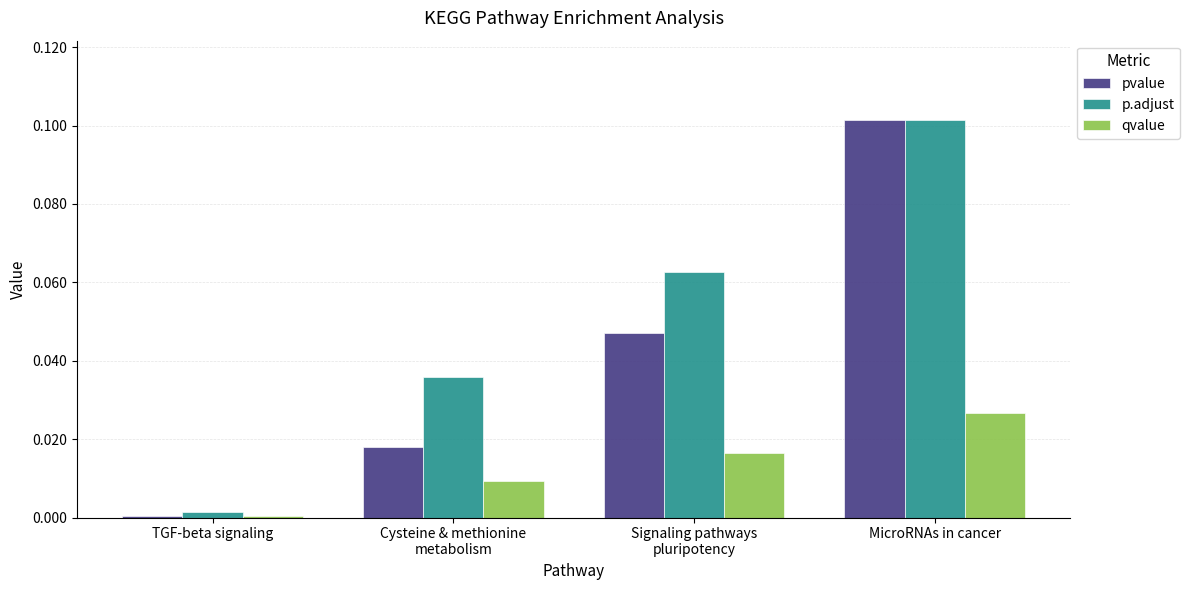

Which category has the highest value across all series?

MicroRNAs in cancer